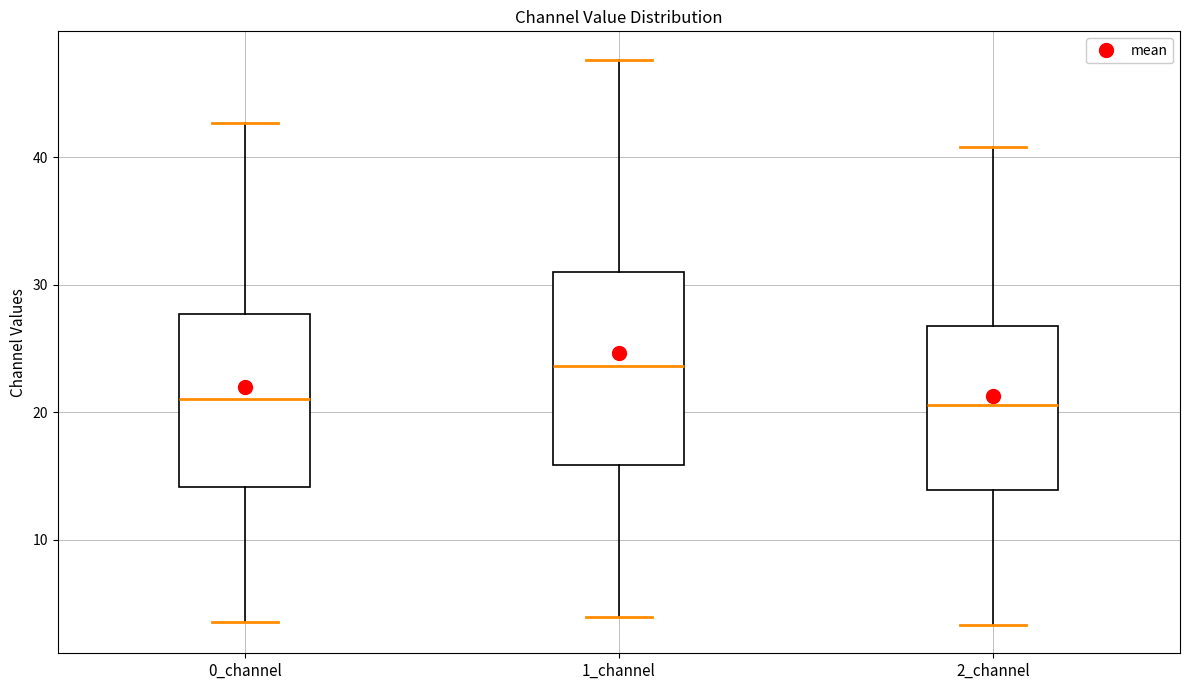

Which box is the tallest, from its lower edge to its upper edge?

1_channel